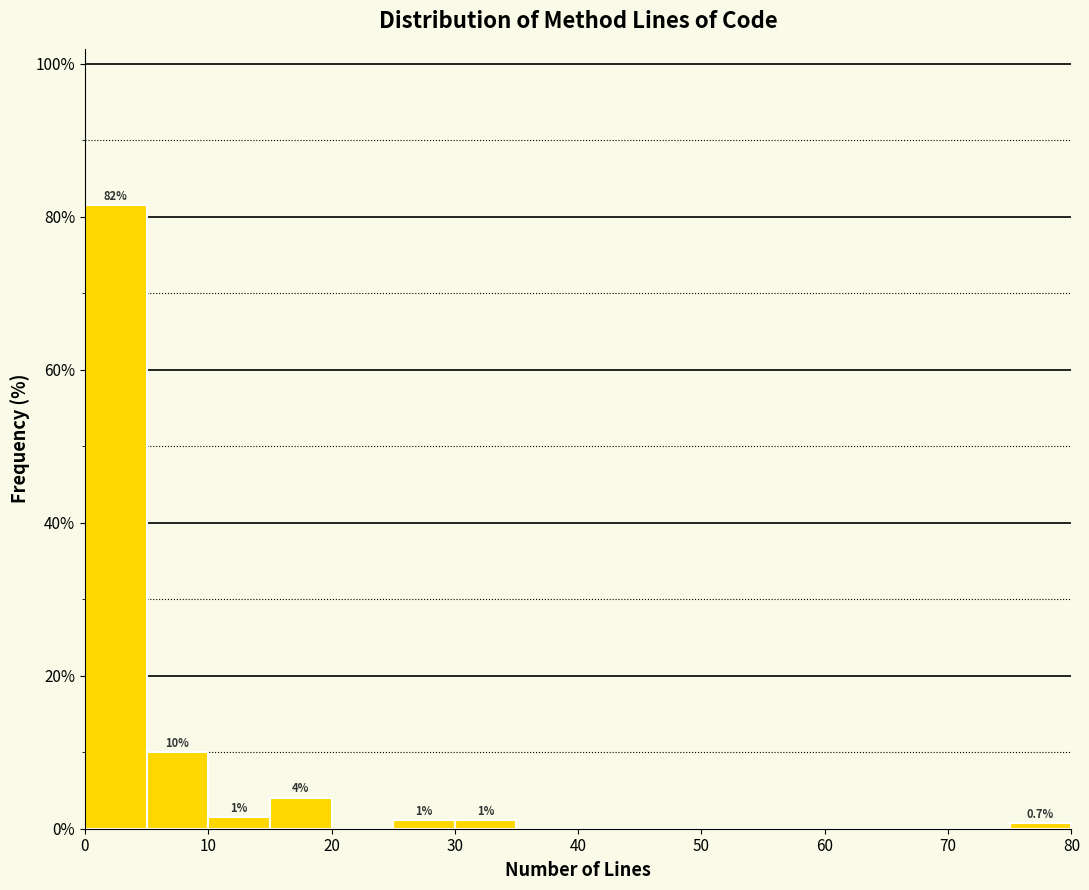

Which range on the x-axis has the tallest bar?

0 to 5